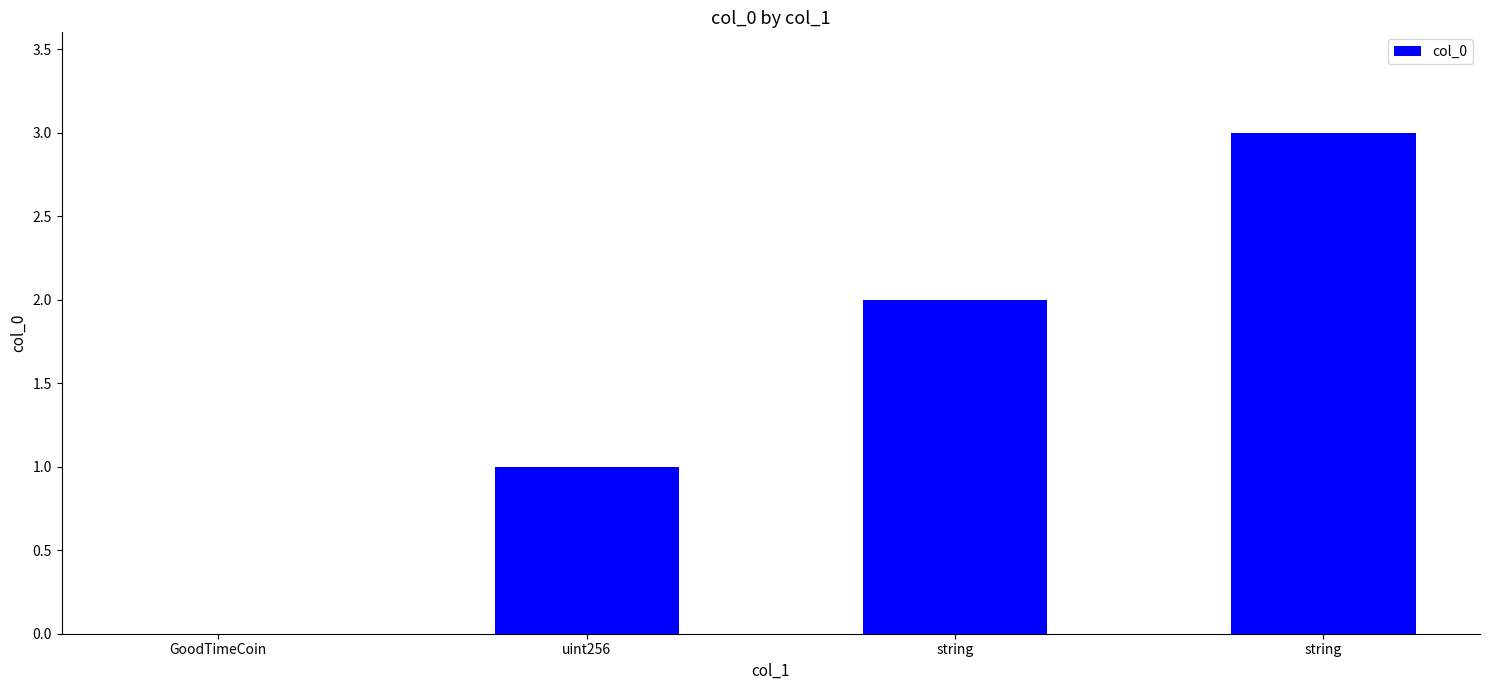

Where does the data first go above 2?

string